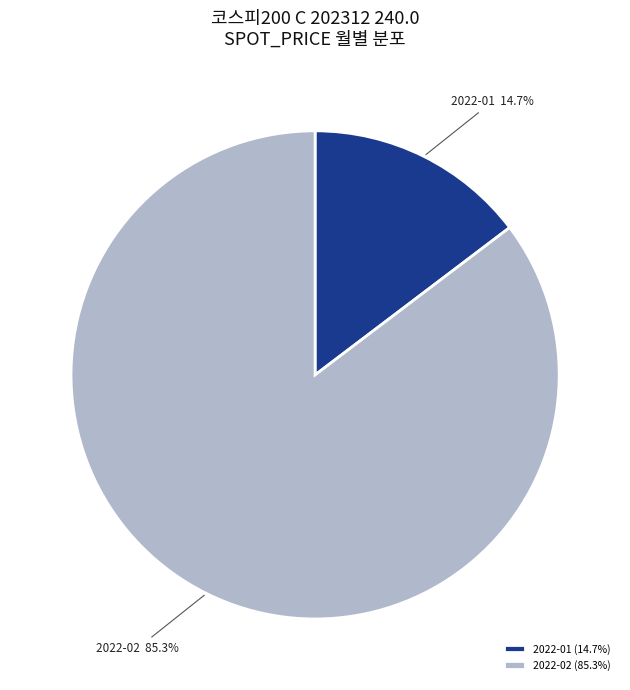

Count the number of slices in the pie.

2